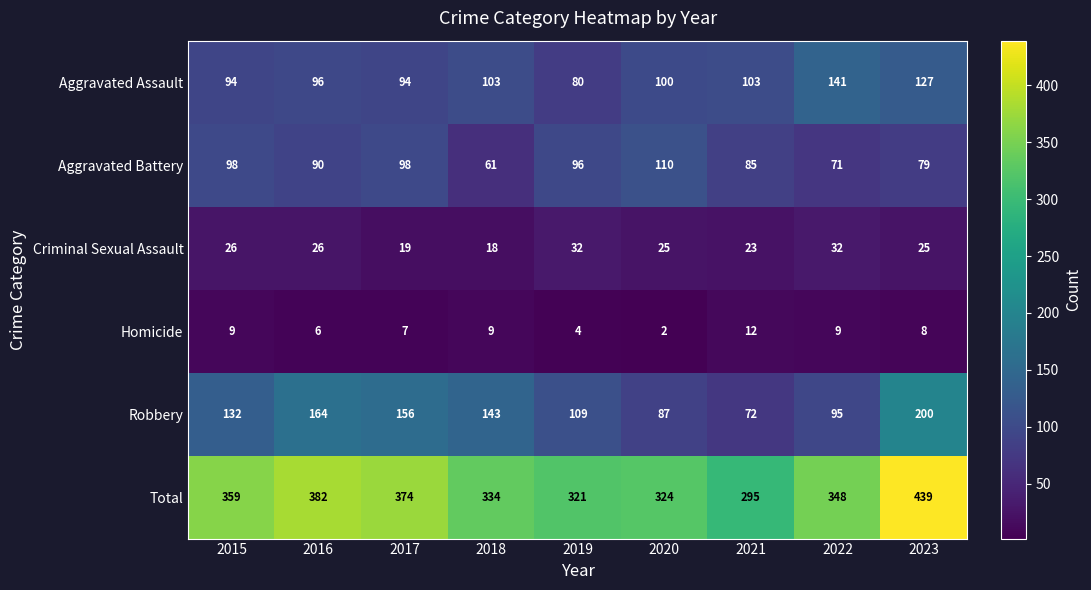

At which category does the chart reach its peak across all series?

2023